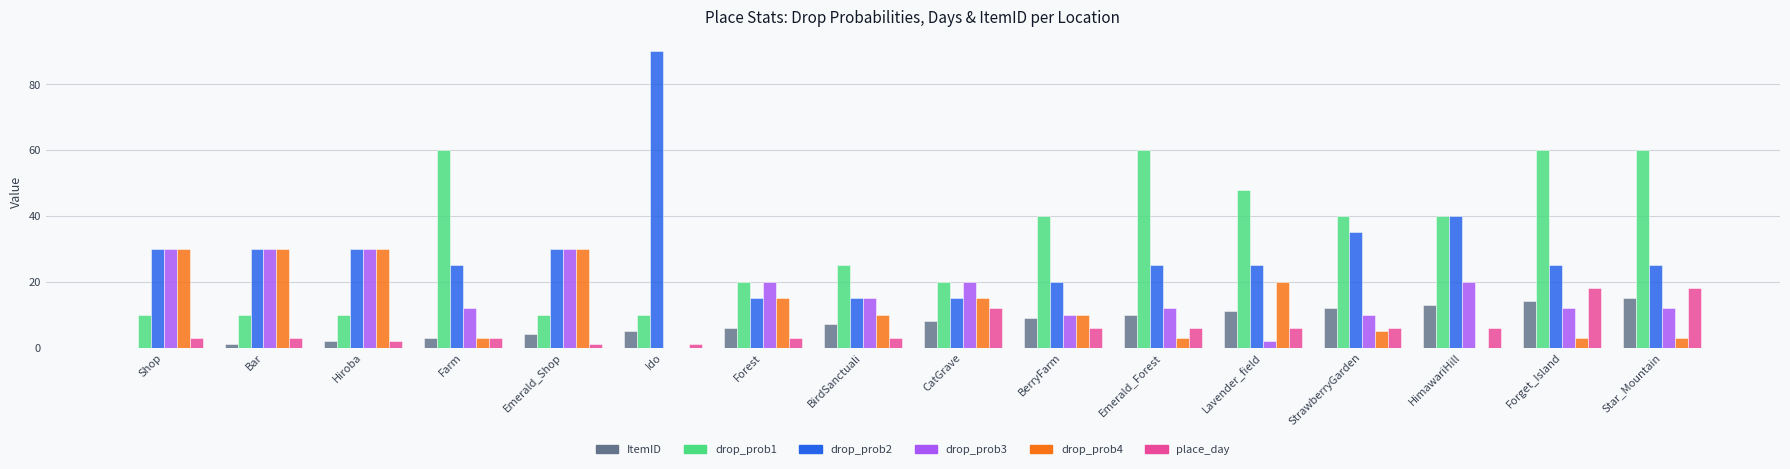

Reading right to left, list all the values displayed in this chart.

ItemID: 15	14	13	12	11	10	9	8	7	6	5	4	3	2	1	0
drop_prob1: 60	60	40	40	48	60	40	20	25	20	10	10	60	10	10	10
drop_prob2: 25	25	40	35	25	25	20	15	15	15	90	30	25	30	30	30
drop_prob3: 12	12	20	10	2	12	10	20	15	20	0	30	12	30	30	30
drop_prob4: 3	3	0	5	20	3	10	15	10	15	0	30	3	30	30	30
place_day: 18	18	6	6	6	6	6	12	3	3	1	1	3	2	3	3